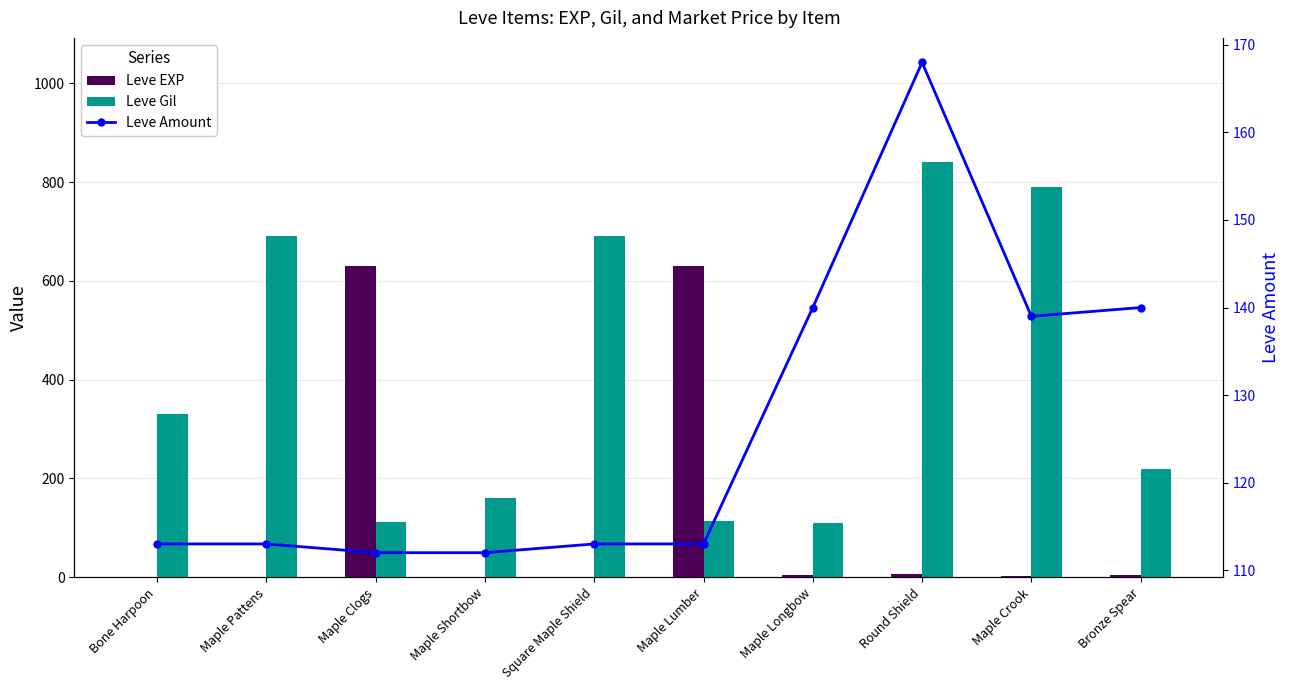

At how many categories does at least one series exceed 209?

8